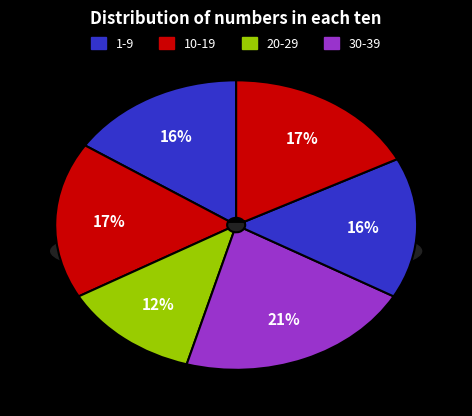

To the nearest percent, what percentage of the pie is 3?

21%